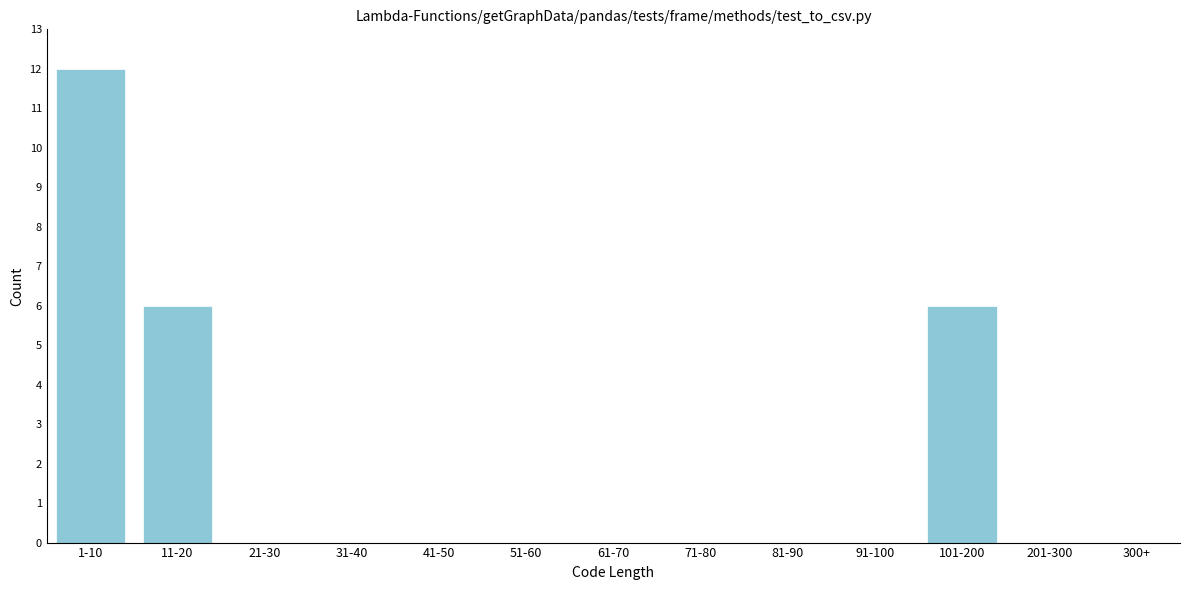

Reading left to right, list all the values displayed in this chart.

1-10=12	11-20=6	21-30=0	31-40=0	41-50=0	51-60=0	61-70=0	71-80=0	81-90=0	91-100=0	101-200=6	201-300=0	300+=0